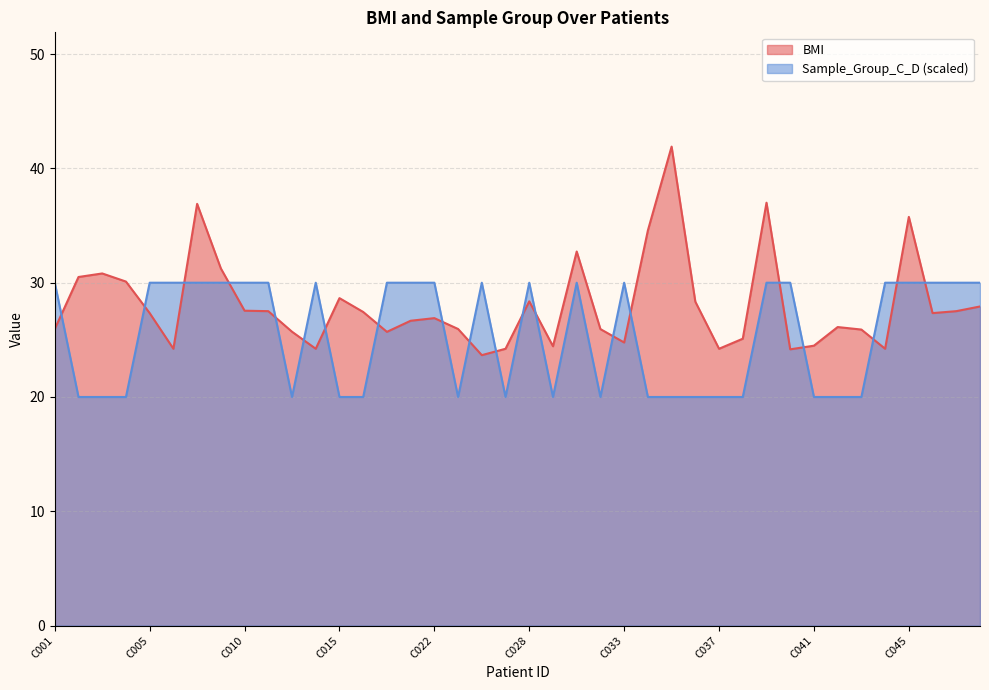

The value of BMI at C011 is 9.4. True or false?

False